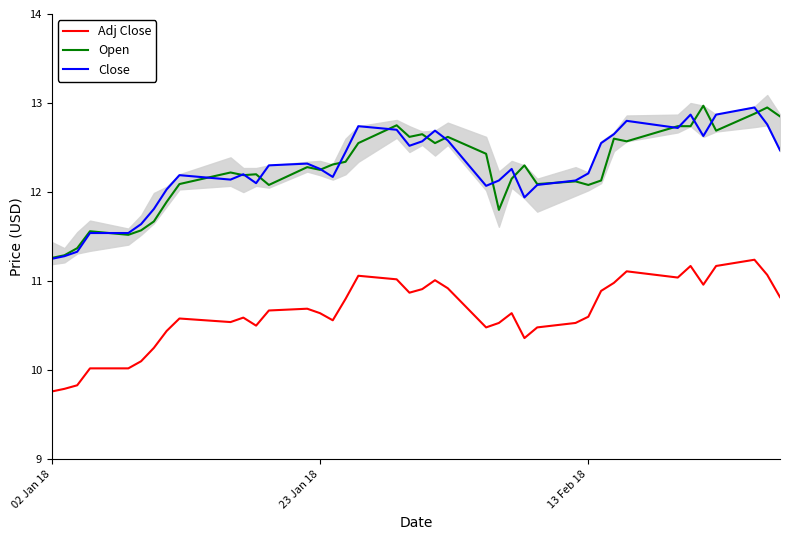

Is it true that Open equals 7.7 at 13 Feb 18?

False